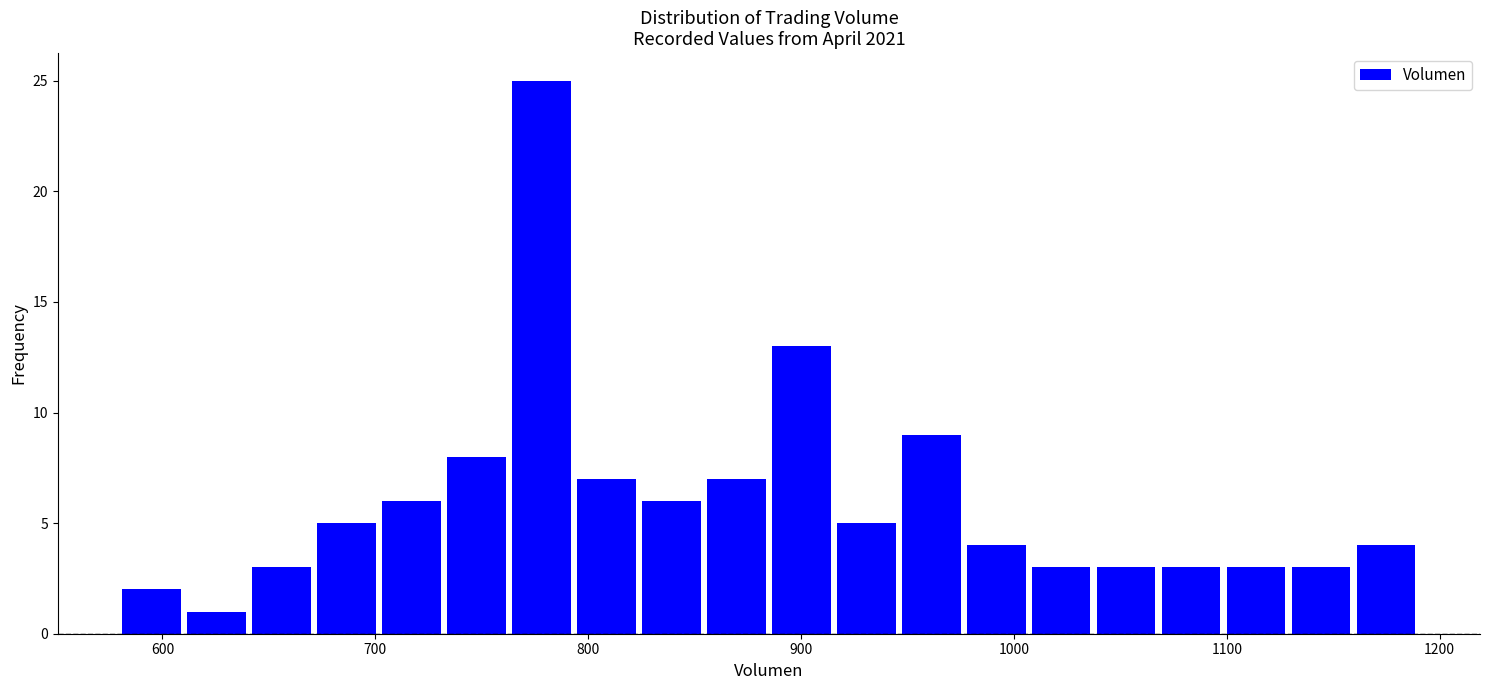

Read against the x-axis, roughly where is the centre of the tallest bar?

780